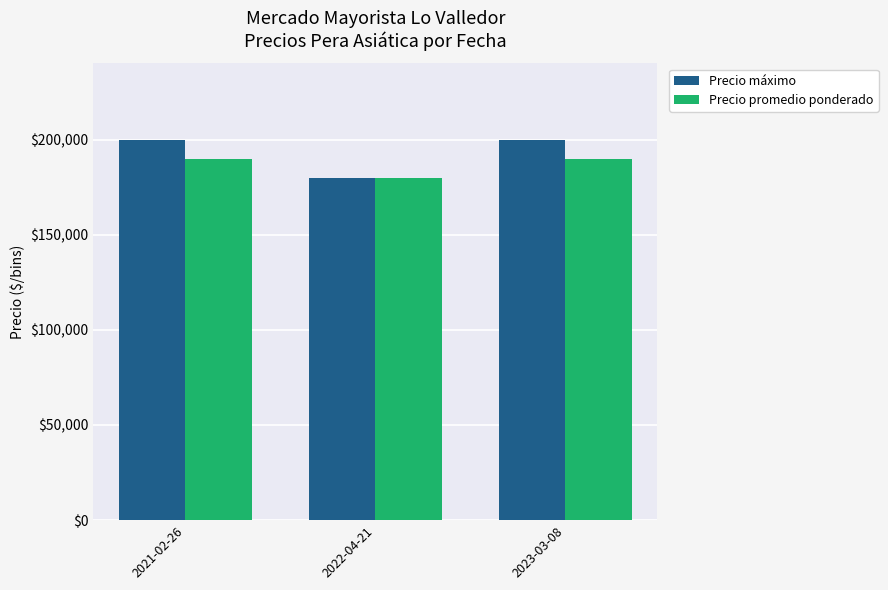

Reading left to right, transcribe all the data shown in this chart.

Precio máximo: 2021-02-26=200000	2022-04-21=180000	2023-03-08=200000
Precio promedio ponderado: 2021-02-26=190000	2022-04-21=180000	2023-03-08=190000